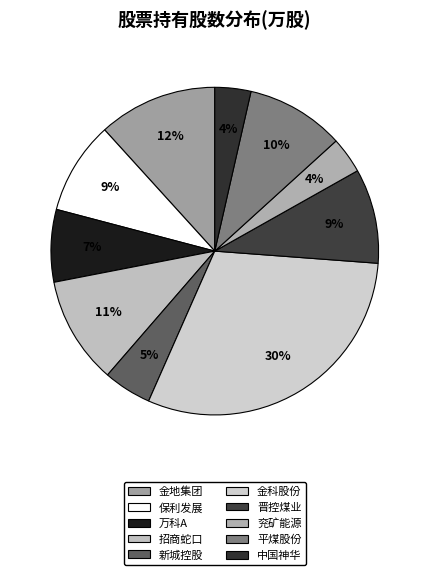

Which slice is the largest?

金科股份